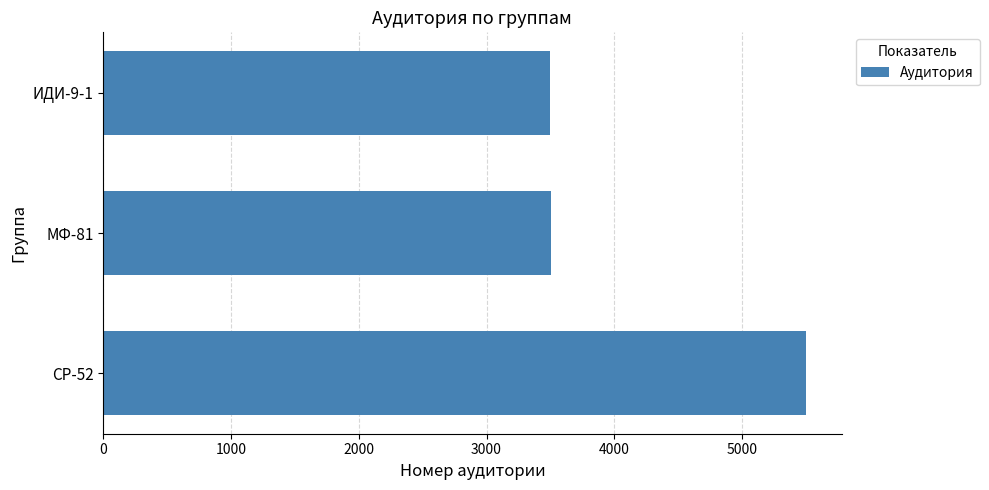

What is the sum of all values?

12510